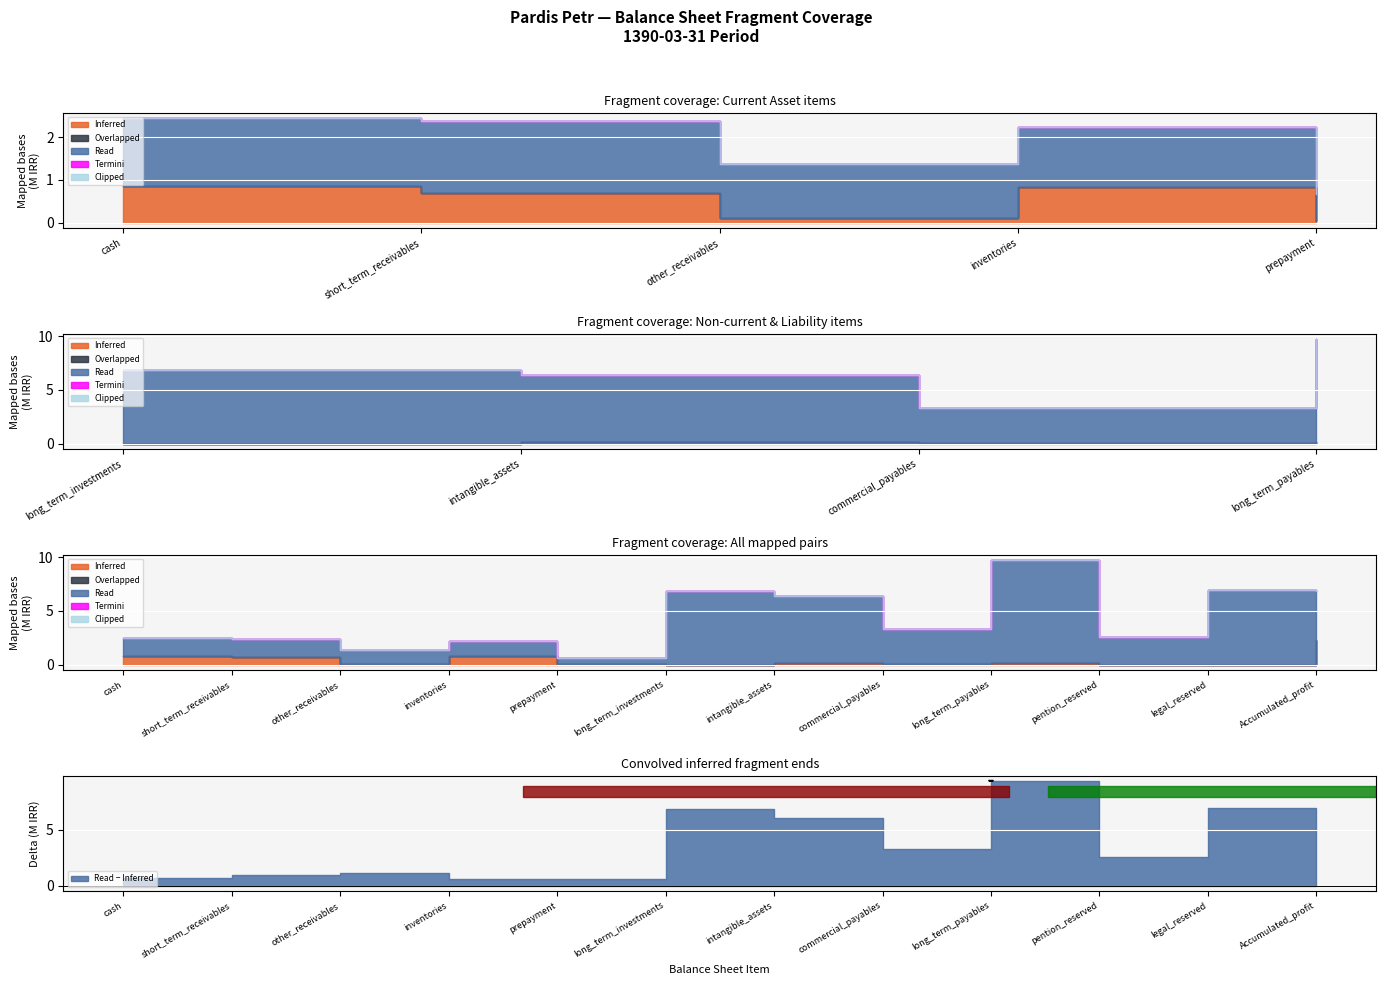

At which category is the sum across all series the highest?

long_term_payables